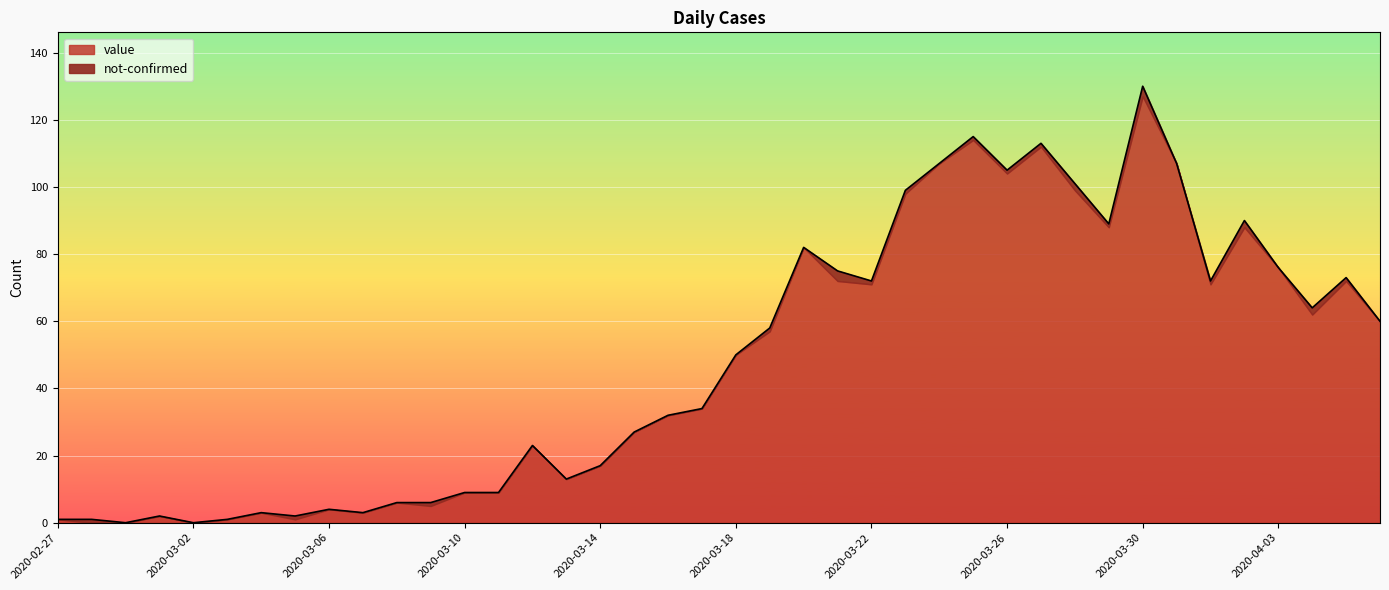

What is the change in value from 2020-03-02 to 2020-04-06?

+60